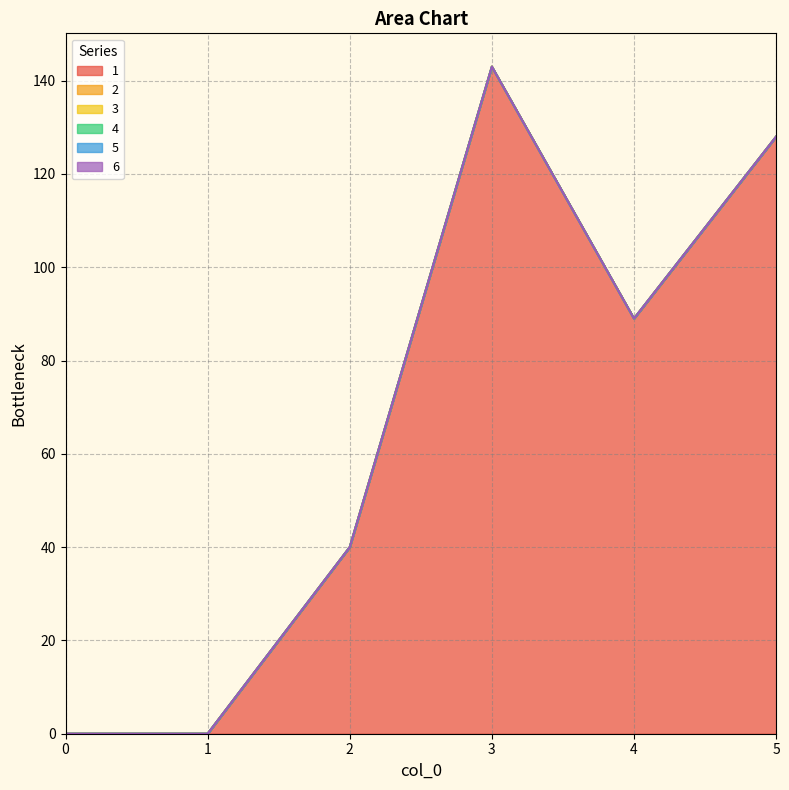

Between 3 and 4, which is larger?

3